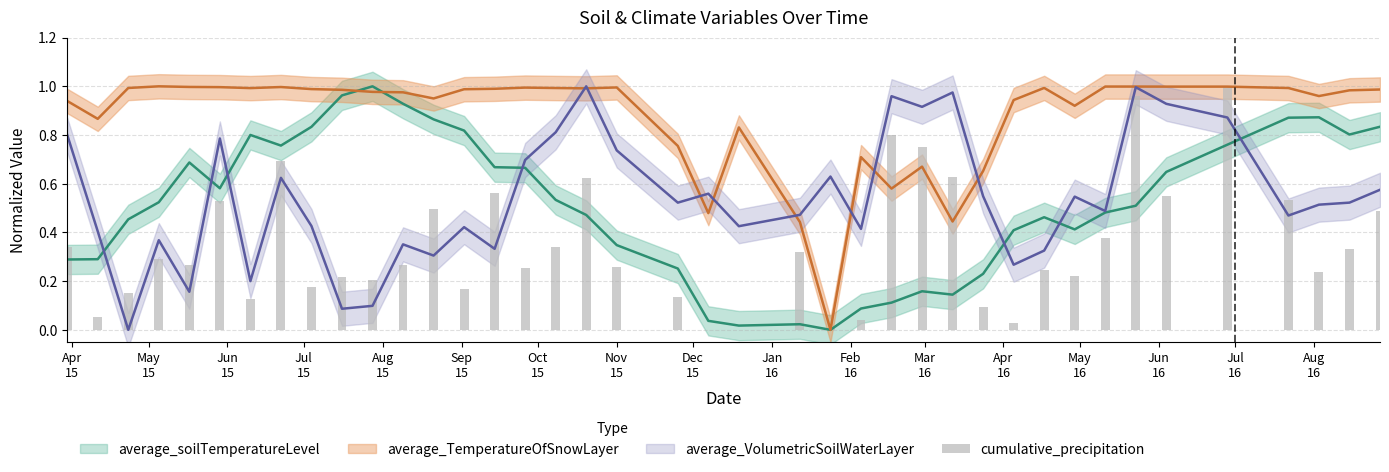

True or false: the data shows 0.0 at May
15.

False